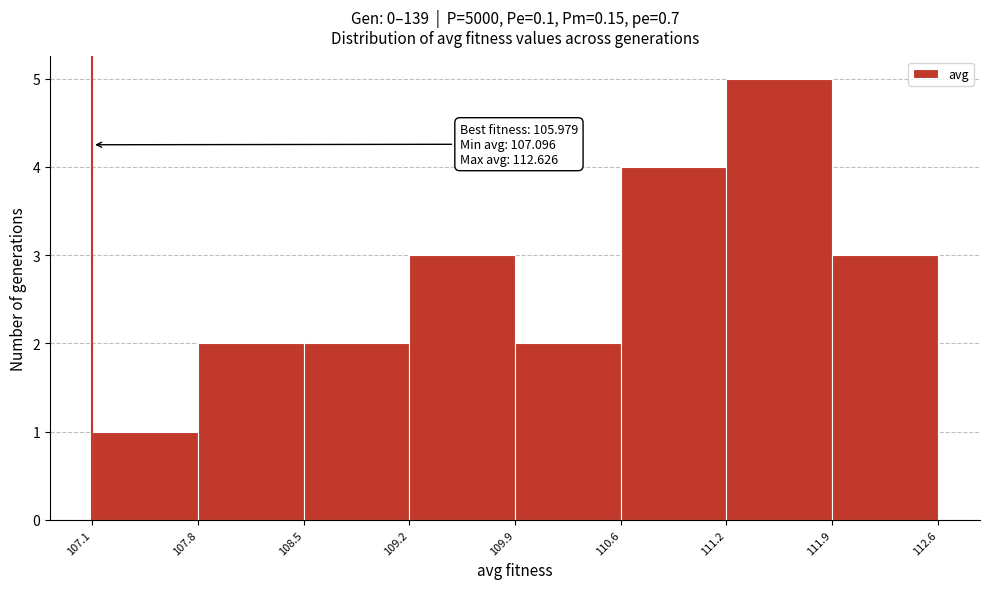

Over which range of the x-axis is the bar tallest?

111.2 to 111.9